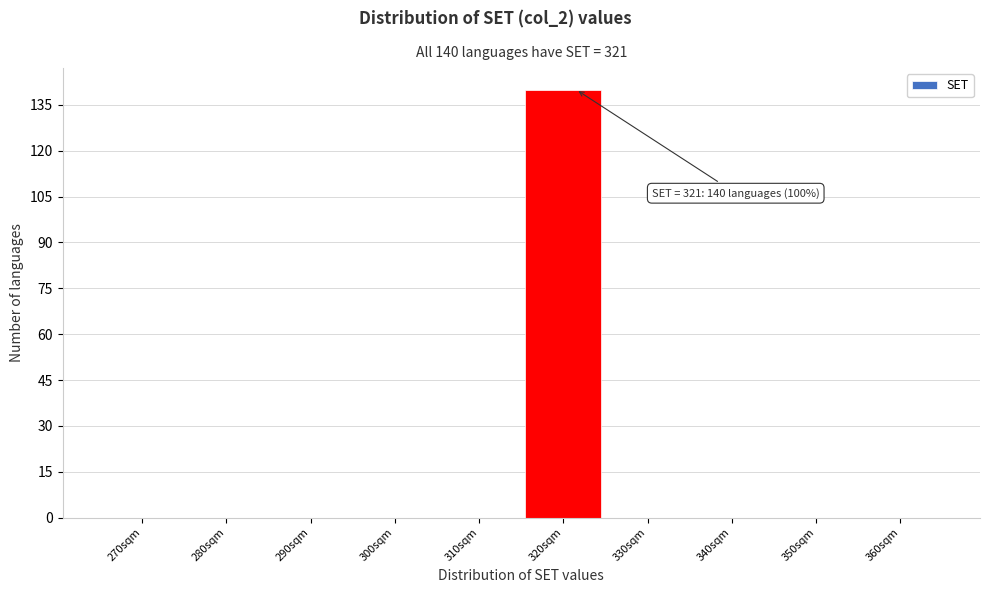

Reading right to left, transcribe all the data shown in this chart.

360sqm=0	350sqm=0	340sqm=0	330sqm=0	320sqm=140	310sqm=0	300sqm=0	290sqm=0	280sqm=0	270sqm=0